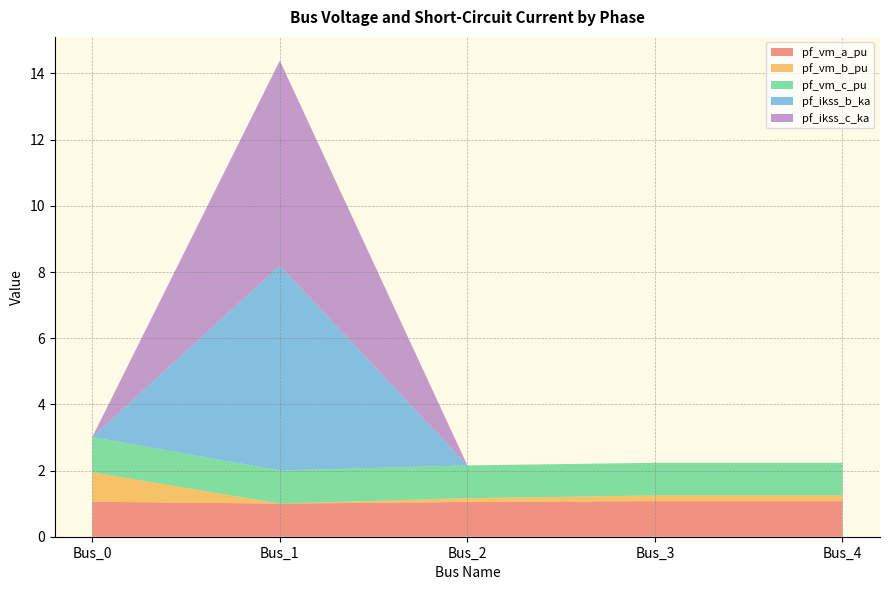

Reading right to left, list all the values displayed in this chart.

pf_vm_a_pu: Bus_4=1.1	Bus_3=1.1	Bus_2=1.1	Bus_1=1.0	Bus_0=1.1
pf_vm_b_pu: Bus_4=0.2	Bus_3=0.2	Bus_2=0.1	Bus_1=0.0	Bus_0=0.9
pf_vm_c_pu: Bus_4=1.0	Bus_3=1.0	Bus_2=1.0	Bus_1=1.0	Bus_0=1.1
pf_ikss_b_ka: Bus_4=0.0	Bus_3=0.0	Bus_2=0.0	Bus_1=6.2	Bus_0=0.0
pf_ikss_c_ka: Bus_4=0.0	Bus_3=0.0	Bus_2=0.0	Bus_1=6.2	Bus_0=0.0